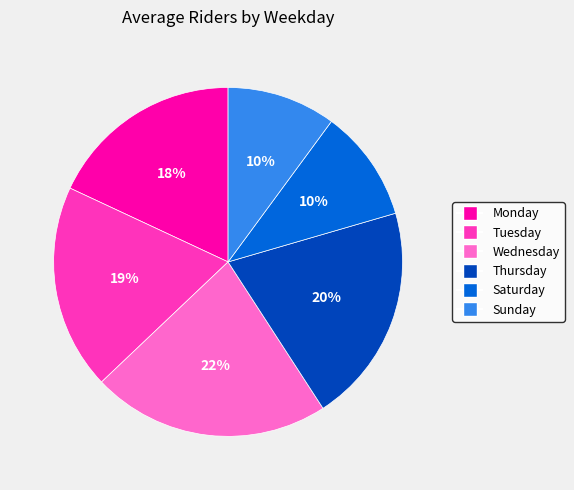

Between Saturday and Monday, which is larger?

Monday